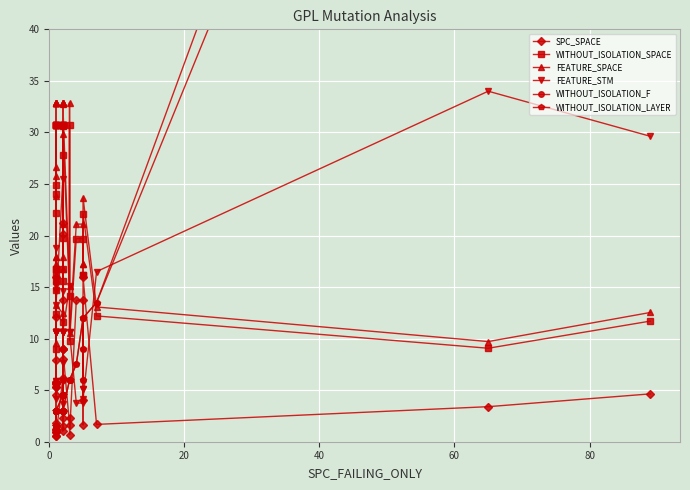

Reading left to right, list all the values displayed in this chart.

SPC_SPACE: 5.6	1.3	16.0	4.6	0.9	5.8	5.3	1.8	5.7	12.1	1.1	5.3	0.9	0.6	8.0	5.8	0.6	6.2	21.2	2.3	9.0	9.0	20.2	1.0	1.5	3.0	8.0	13.7	9.0	1.6	2.3	0.7	13.7	13.7	1.6	4.1	16.0	1.7	3.4	4.6
WITHOUT_ISOLATION_SPACE: 30.7	15.6	22.2	14.7	24.0	30.7	30.7	16.7	30.7	30.7	24.9	30.7	16.1	9.0	30.7	16.7	12.4	11.6	30.7	19.7	30.6	15.6	30.7	16.7	30.7	30.7	30.7	27.8	30.7	14.1	30.7	9.8	19.7	19.7	16.1	16.1	22.1	12.2	9.1	11.7
FEATURE_SPACE: 32.9	16.7	23.8	15.8	25.8	32.9	32.9	17.9	32.9	32.9	26.6	32.9	17.3	9.6	32.9	17.9	13.2	12.5	32.9	21.1	32.8	16.7	32.9	17.9	32.9	32.9	32.9	29.8	32.9	15.1	32.9	10.5	21.1	21.1	17.3	17.3	23.7	13.1	9.7	12.5
FEATURE_STM: 10.6	14.6	4.1	15.1	10.6	10.6	10.6	5.9	10.6	10.6	10.6	10.6	5.1	18.8	10.6	5.9	13.2	25.5	10.6	3.6	10.6	14.6	10.6	5.9	10.6	10.6	10.6	7.6	10.6	15.1	10.6	10.6	3.8	3.8	5.1	5.1	4.1	16.5	34.0	29.6
WITHOUT_ISOLATION_F: 1.5	1.5	3.0	3.0	1.5	1.5	1.5	3.0	1.5	3.0	1.5	1.5	3.0	1.5	1.5	3.0	3.0	4.5	4.5	4.5	3.0	6.0	4.5	4.5	4.5	3.0	3.0	3.0	3.0	6.0	6.0	6.0	7.5	12.0	6.0	9.0	12.0	13.5	117.0	145.5
WITHOUT_ISOLATION_LAYER: 1.5	1.5	3.0	3.0	1.5	1.5	1.5	3.0	1.5	3.0	1.5	1.5	3.0	1.5	1.5	3.0	3.0	4.5	4.5	4.5	3.0	6.0	4.5	4.5	4.5	3.0	3.0	3.0	3.0	6.0	6.0	6.0	7.5	12.0	6.0	9.0	12.0	13.5	106.5	145.5